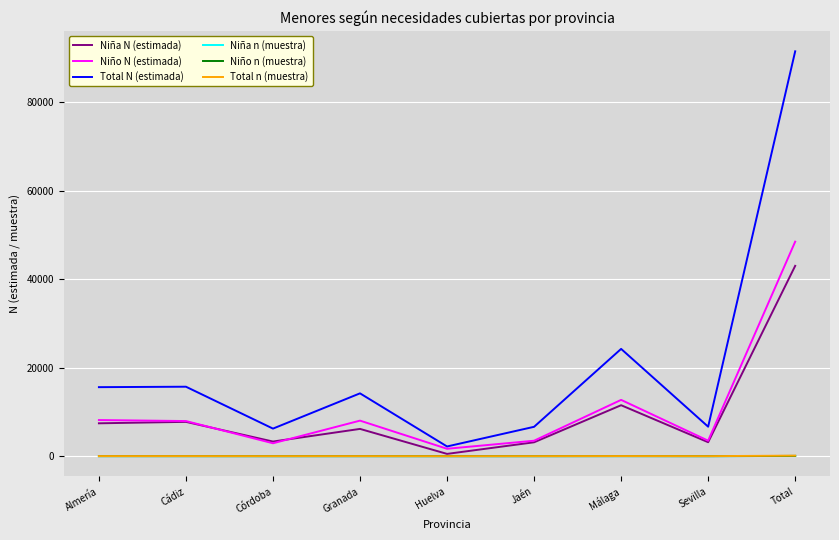

At which label does Niña N (estimada) reach its minimum?

Huelva